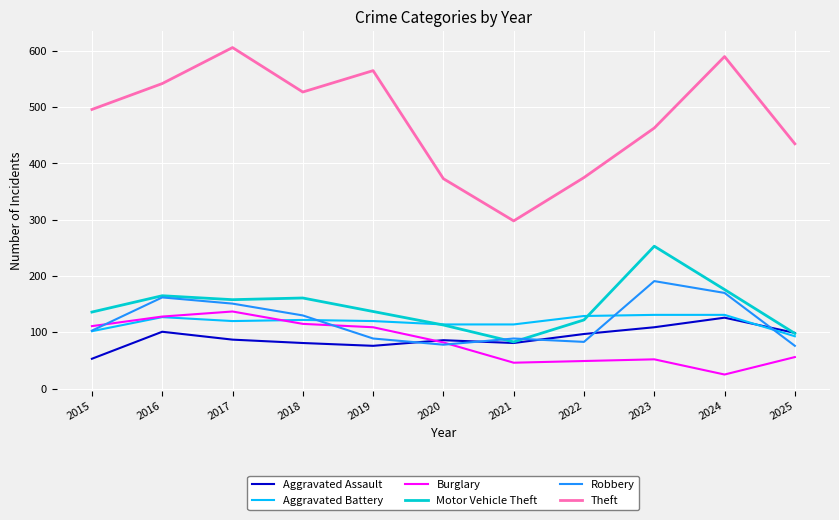

Which series has the largest total across all categories?

Theft